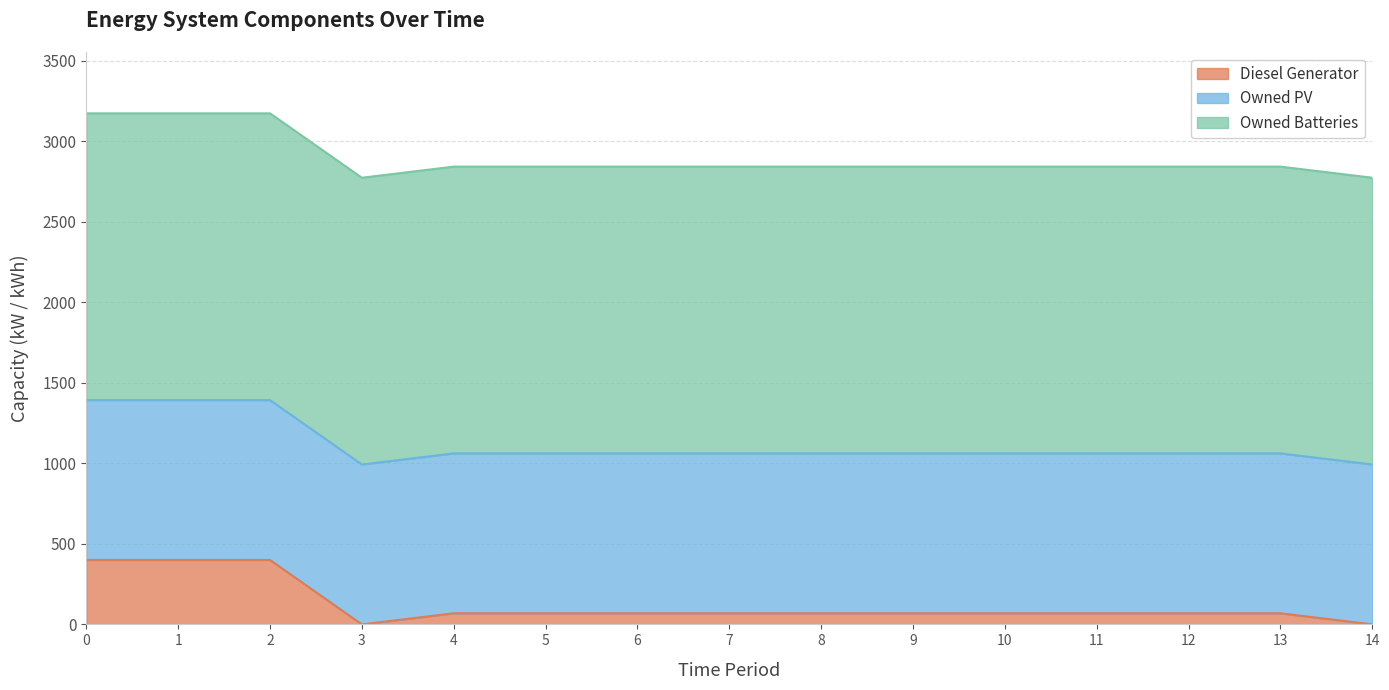

True or false: Diesel Generator has a value of 35 at 8.

False